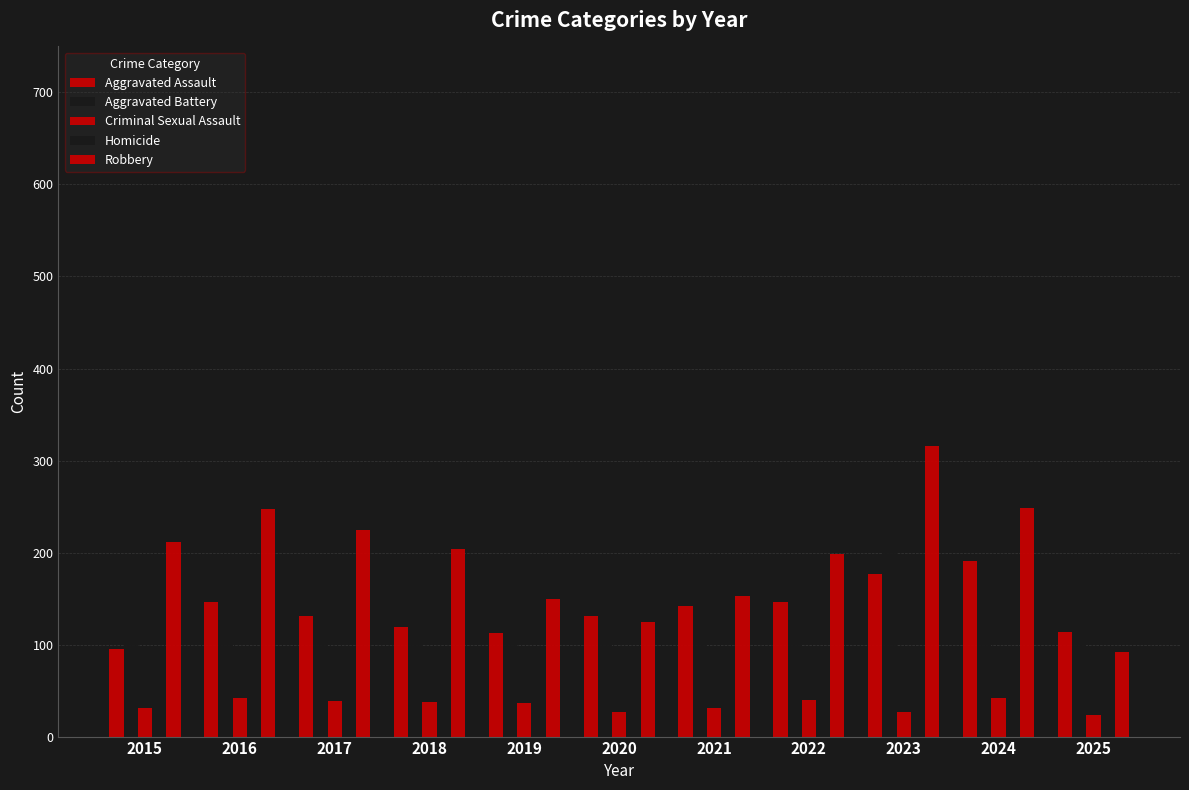

Reading left to right, transcribe all the data shown in this chart.

Aggravated Assault: 2015=95	2016=146	2017=131	2018=119	2019=113	2020=131	2021=142	2022=146	2023=177	2024=191	2025=114
Aggravated Battery: 2015=154	2016=196	2017=191	2018=183	2019=182	2020=180	2021=182	2022=190	2023=209	2024=194	2025=116
Criminal Sexual Assault: 2015=31	2016=42	2017=39	2018=38	2019=37	2020=27	2021=31	2022=40	2023=27	2024=42	2025=23
Homicide: 2015=13	2016=18	2017=8	2018=8	2019=14	2020=22	2021=20	2022=21	2023=12	2024=24	2025=8
Robbery: 2015=212	2016=247	2017=224	2018=204	2019=150	2020=124	2021=153	2022=198	2023=316	2024=248	2025=92